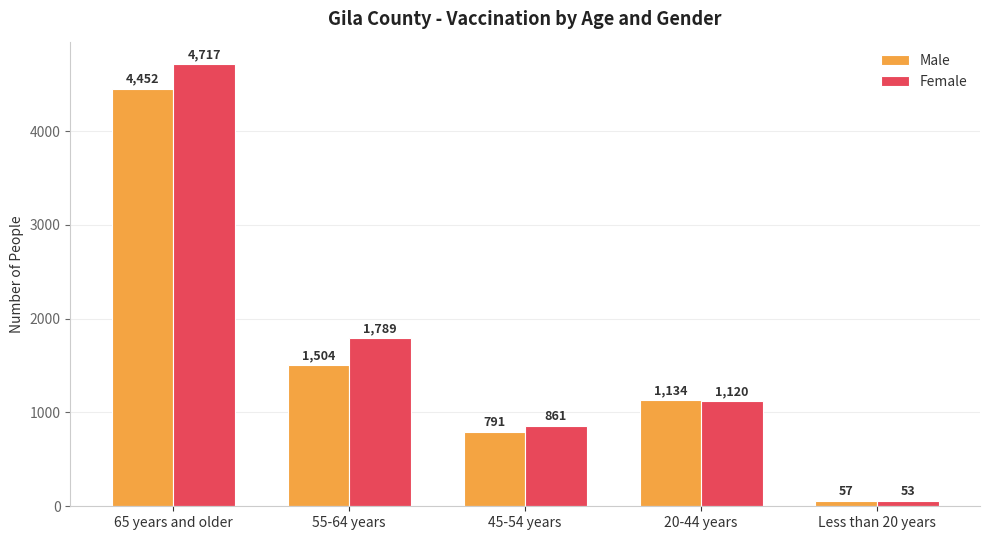

What are all the series names shown in the legend?

Male, Female